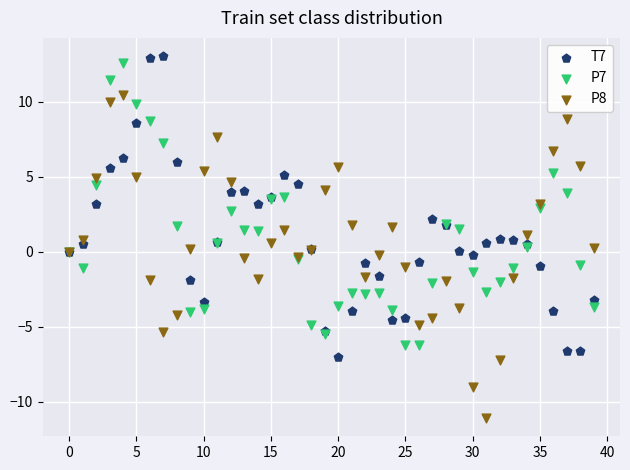

Which series contains the lowest Y value?

P8